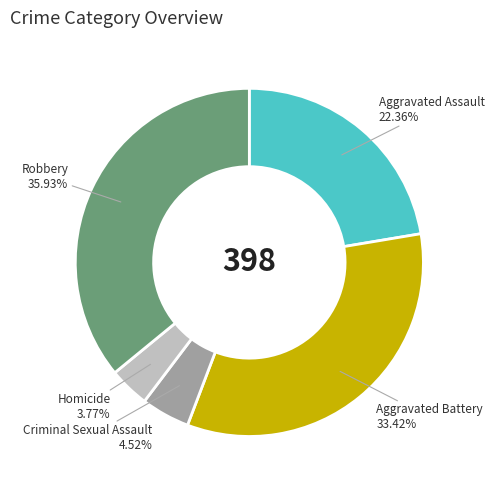

To the nearest percent, what is the average slice percentage?

20%